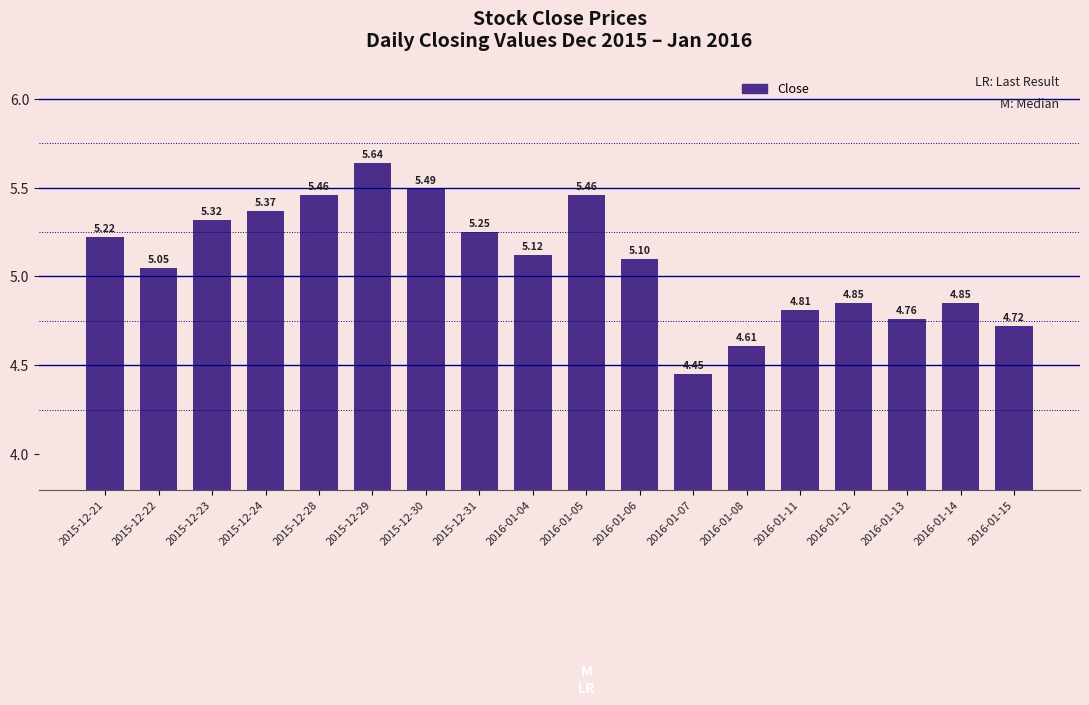

What is the sum of the values at 2015-12-31 and 2016-01-05?

10.7